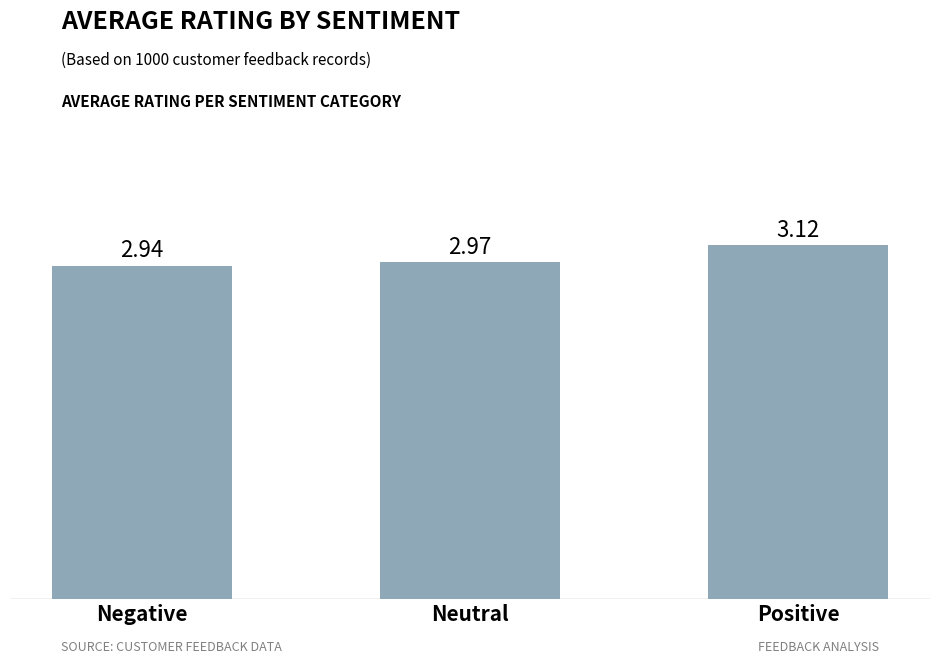

What is the change in value from Negative to Positive?

+0.2